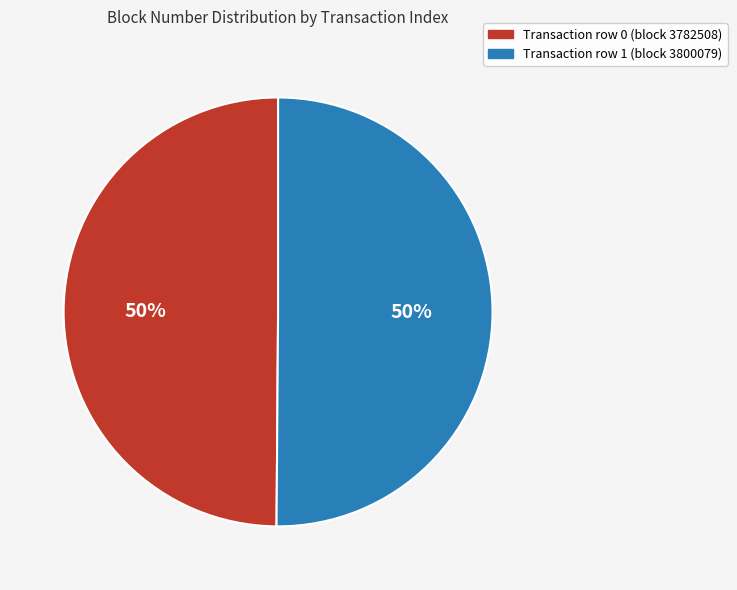

To the nearest percent, what is the average slice percentage?

50%